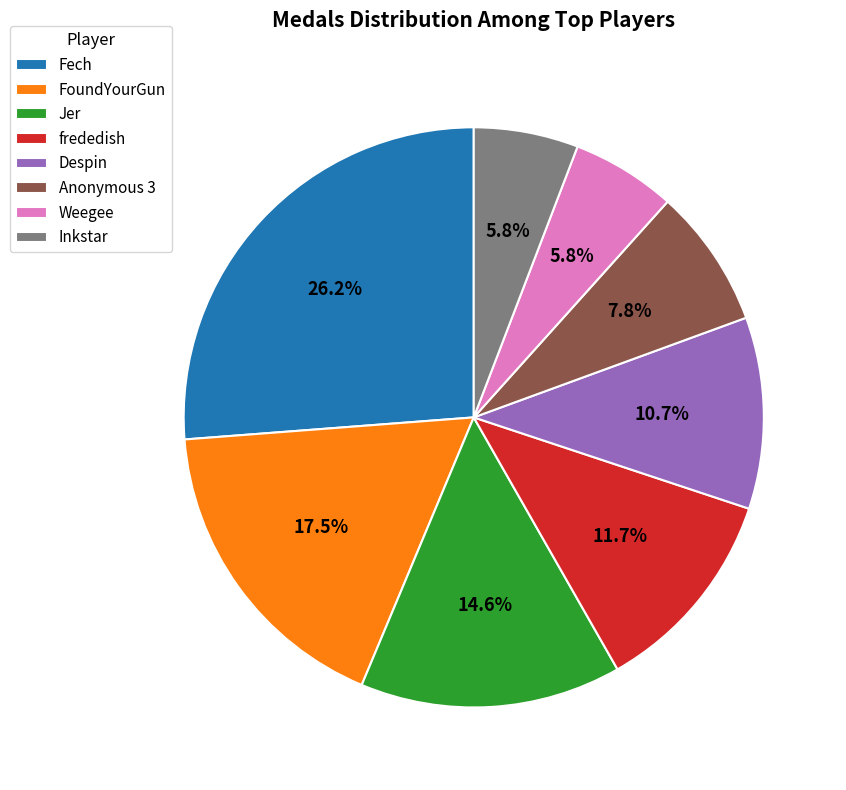

To the nearest percent, what is the average slice percentage?

12%